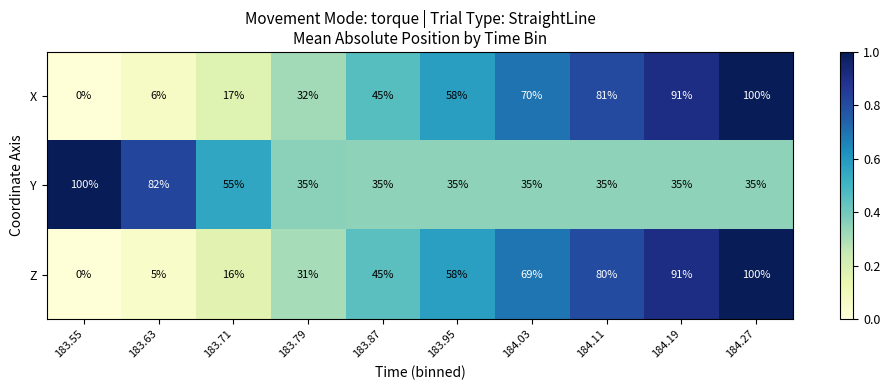

True or false: X has a value of 91 at 184.19.

True